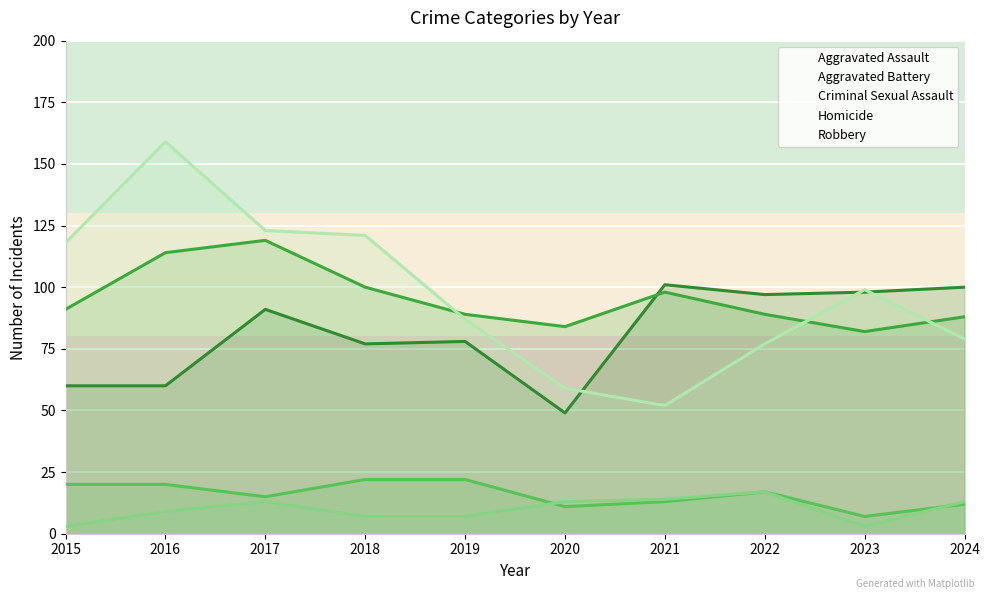

At how many categories does at least one series exceed 80?

10